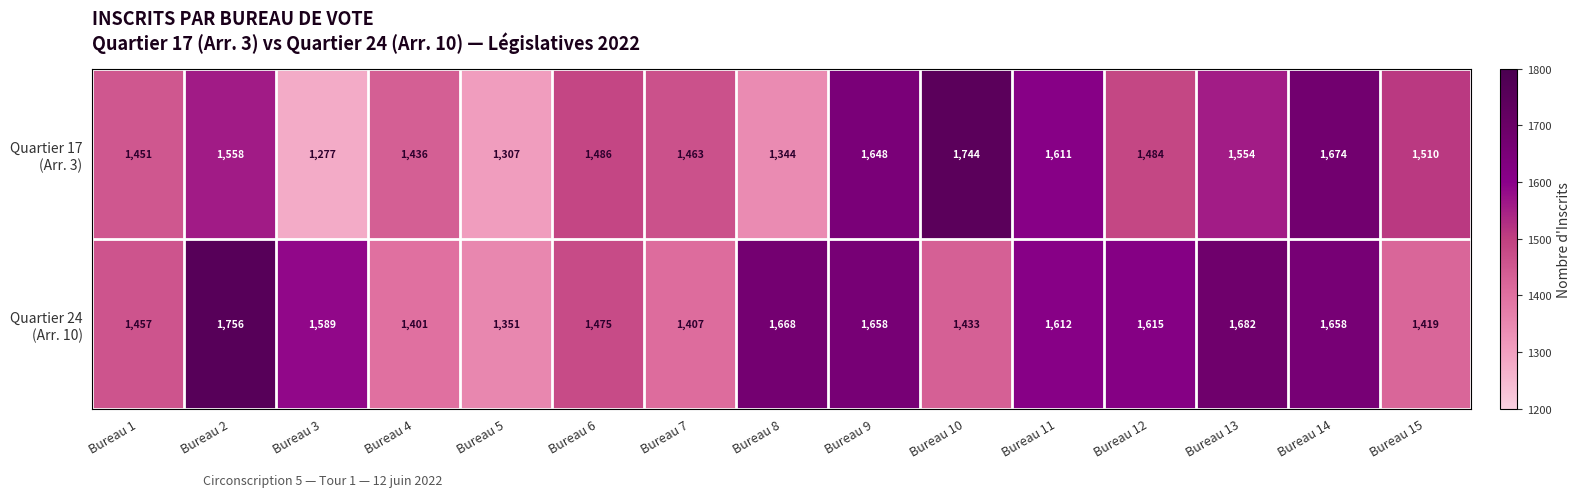

Which category has the highest value across all series?

Bureau 2